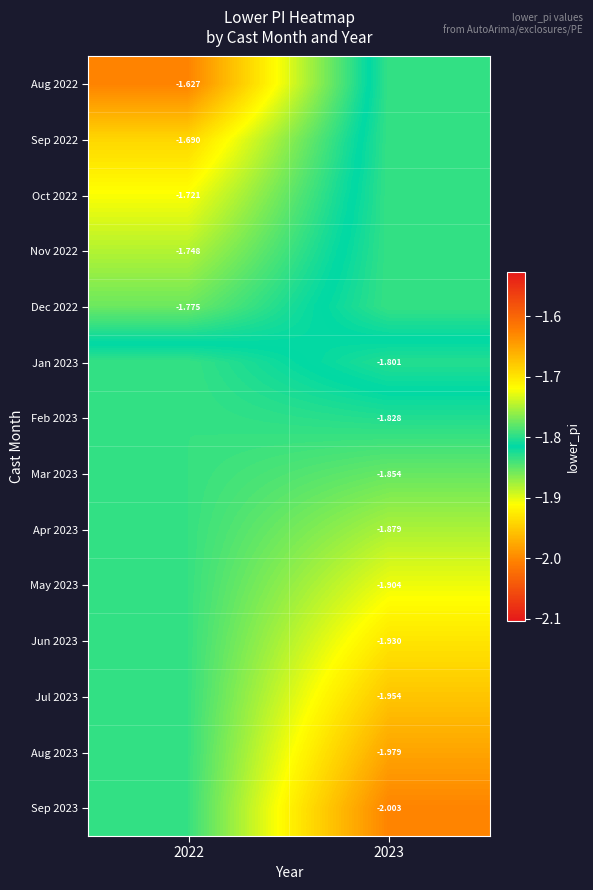

What is the total value across all series at 2022?

-25.1